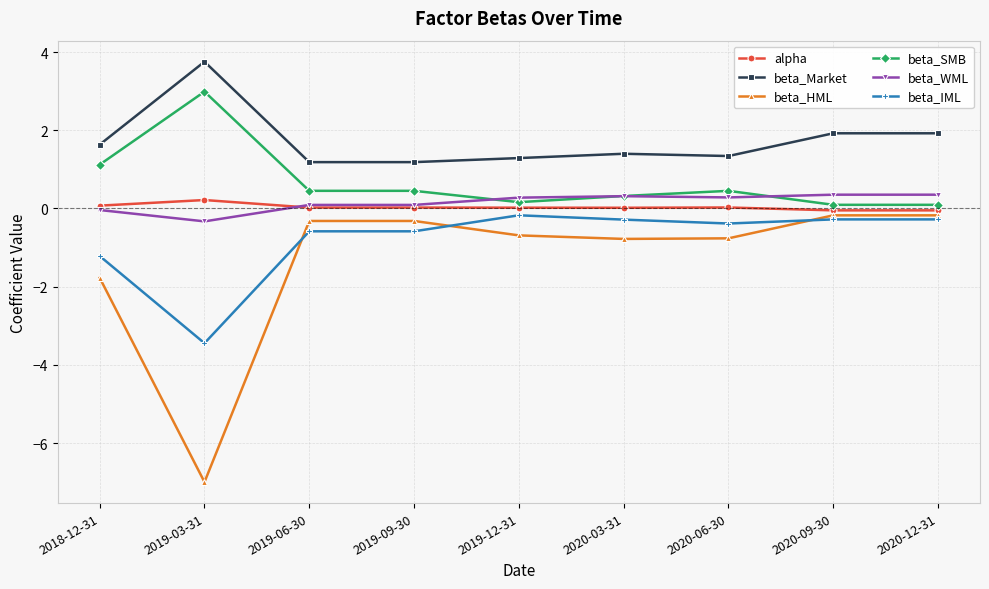

What is the minimum value shown in the chart?

-7.0